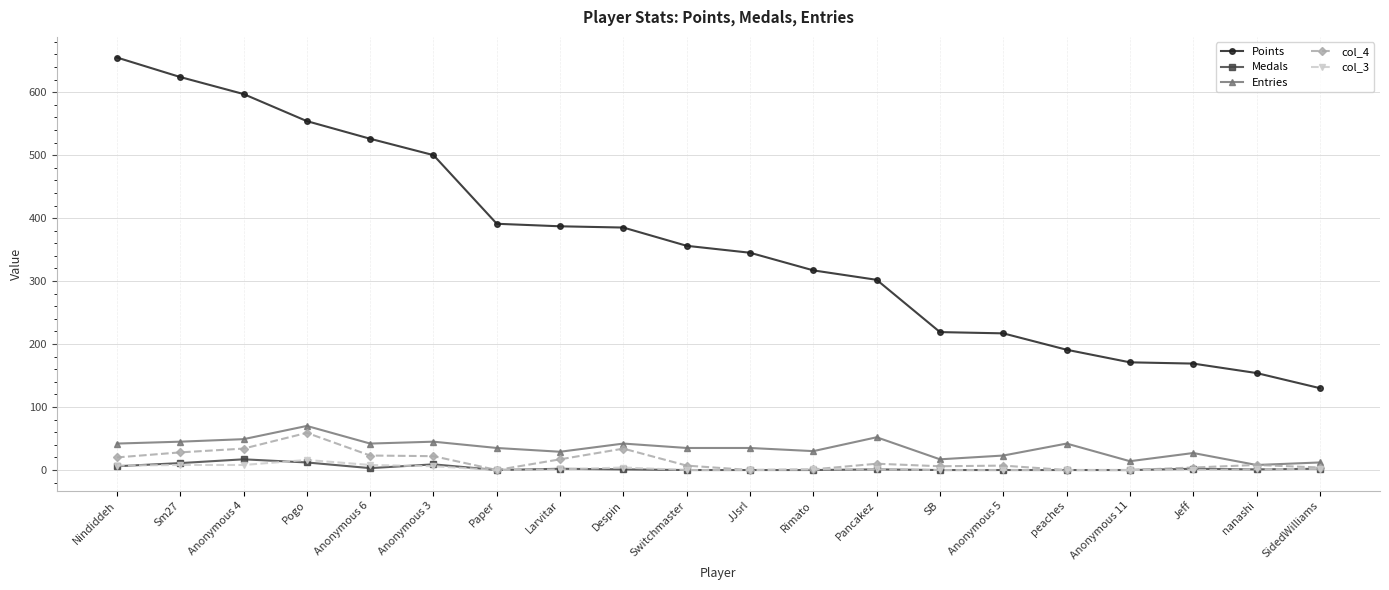

Is it true that col_4 equals 0 at Anonymous 11?

True